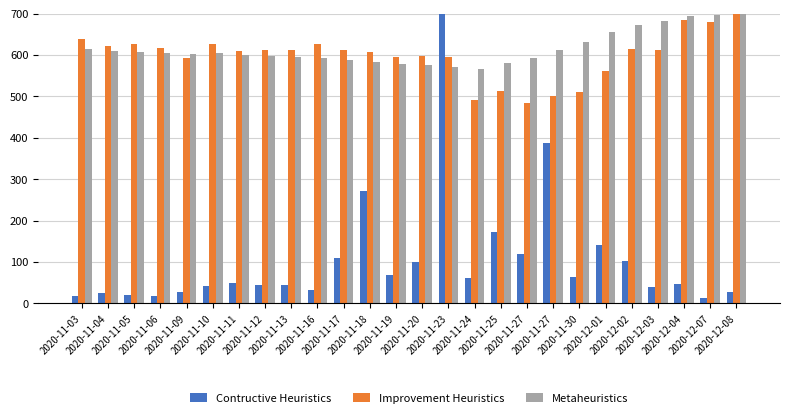

What are all the series names shown in the legend?

Contructive Heuristics, Improvement Heuristics, Metaheuristics